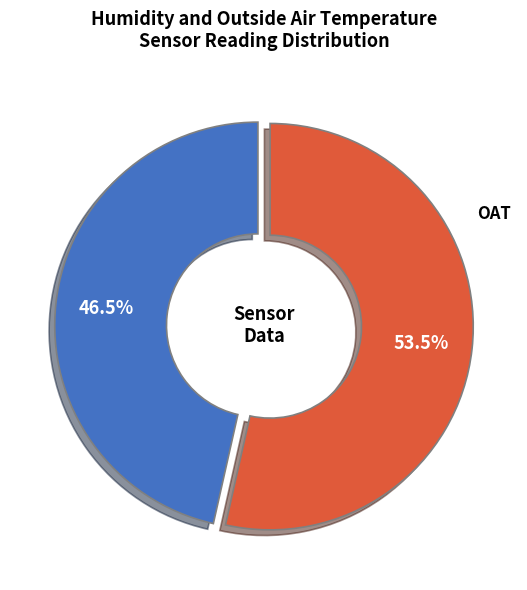

Does HUM represent more than half of the total?

No